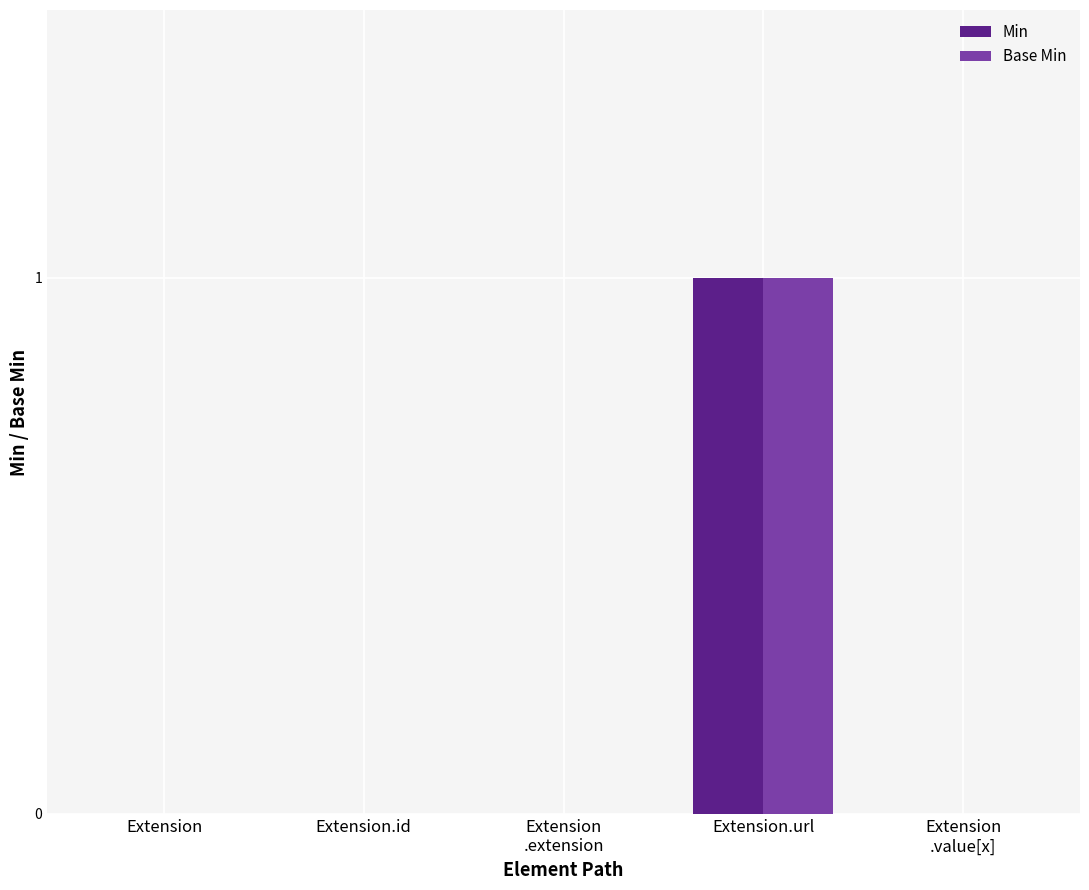

At which category does the chart reach its peak across all series?

Extension.url